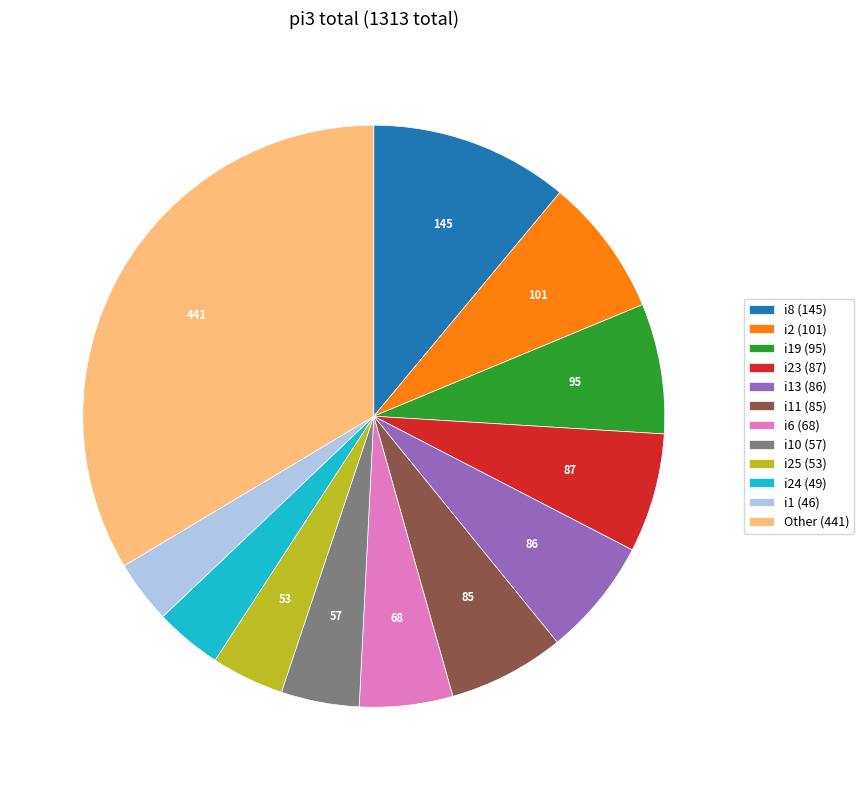

Is it true that i23 (87) is 1% of the pie?

False